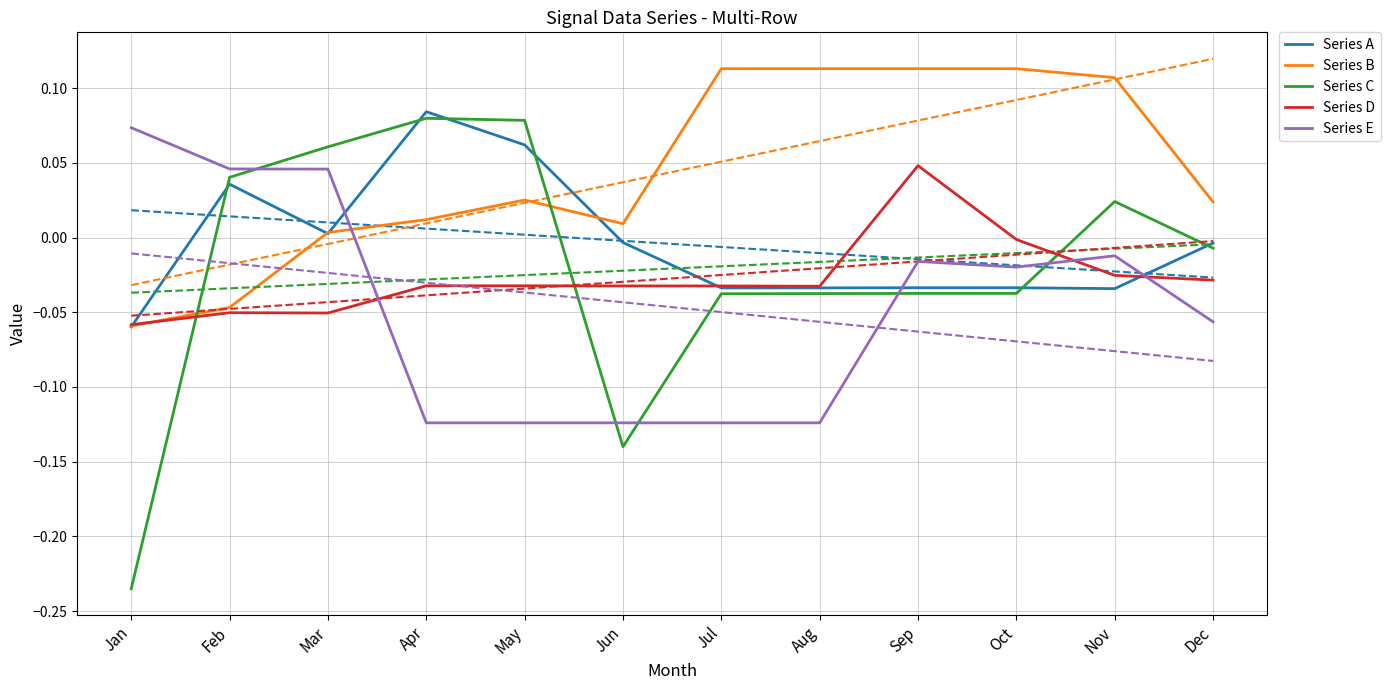

What is the highest value of the Series E series?

0.1